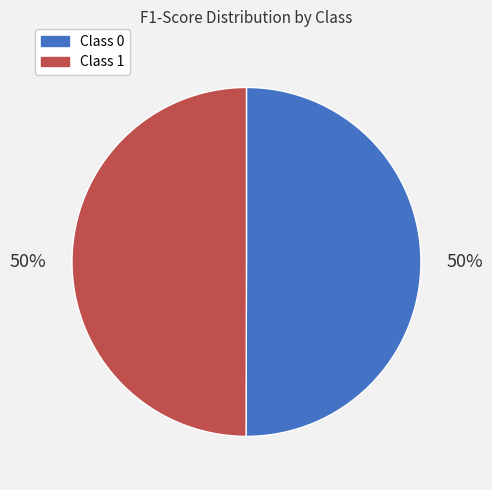

To the nearest percent, what is the average slice percentage?

50%